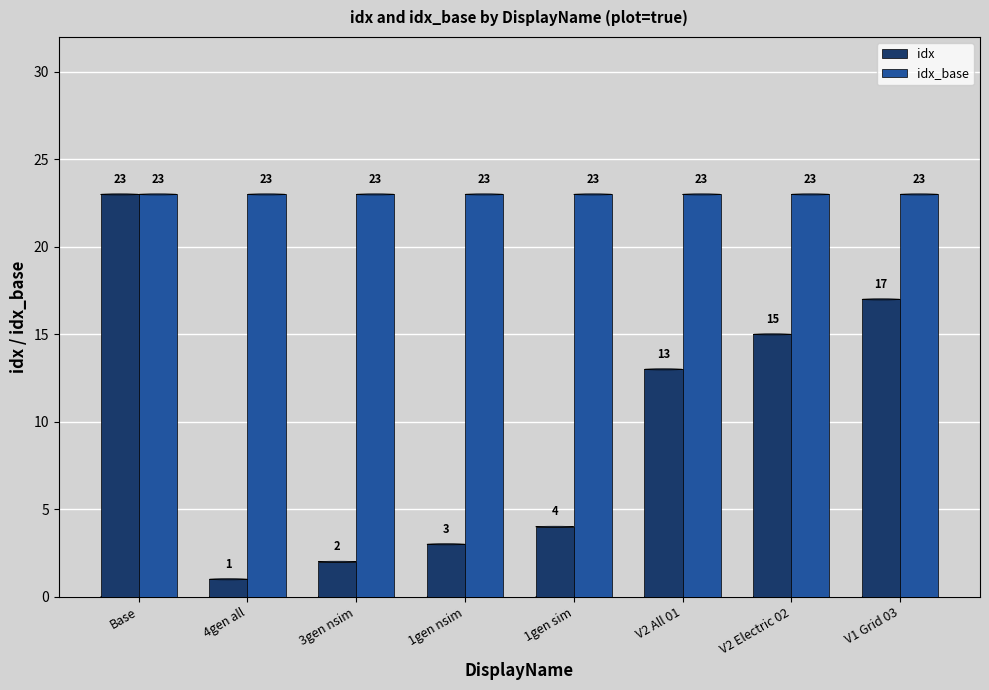

What is the total value across all series at 3gen nsim?

25